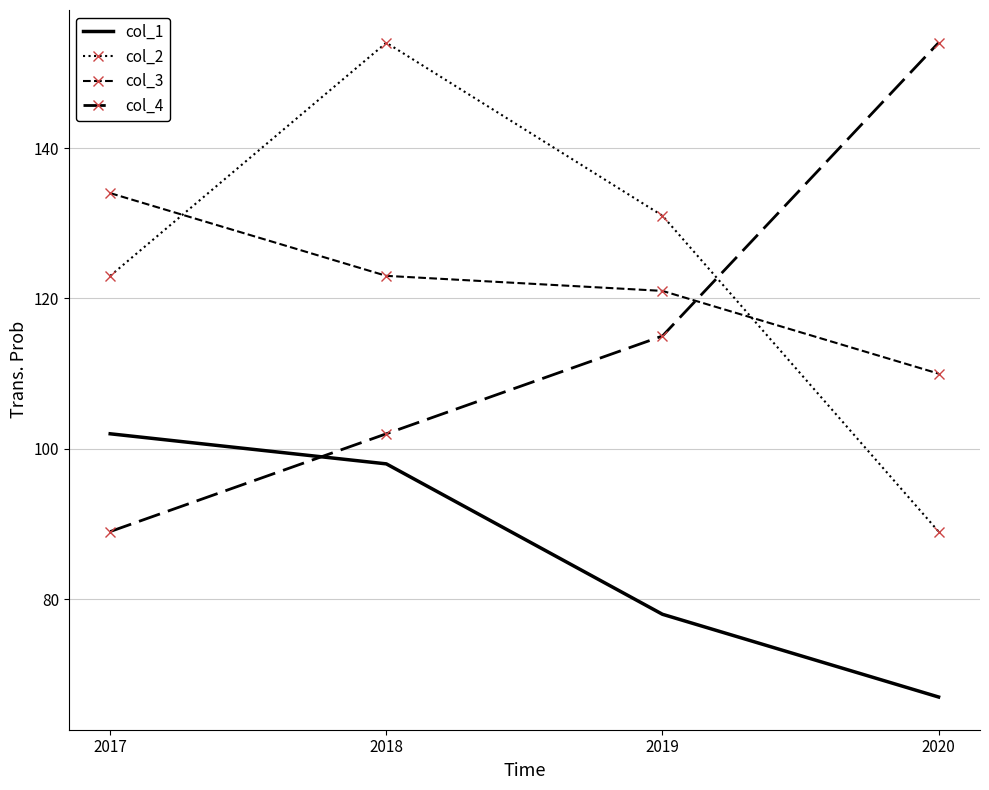

Between 2020 and 2019, which is larger?

2019